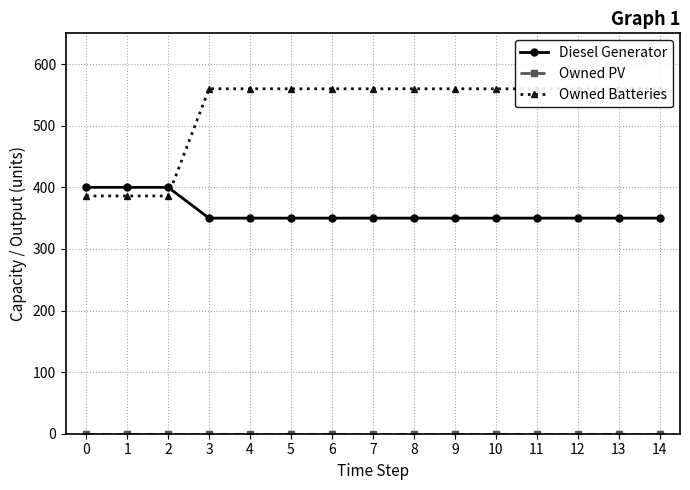

How many lines are shown in the chart?

3